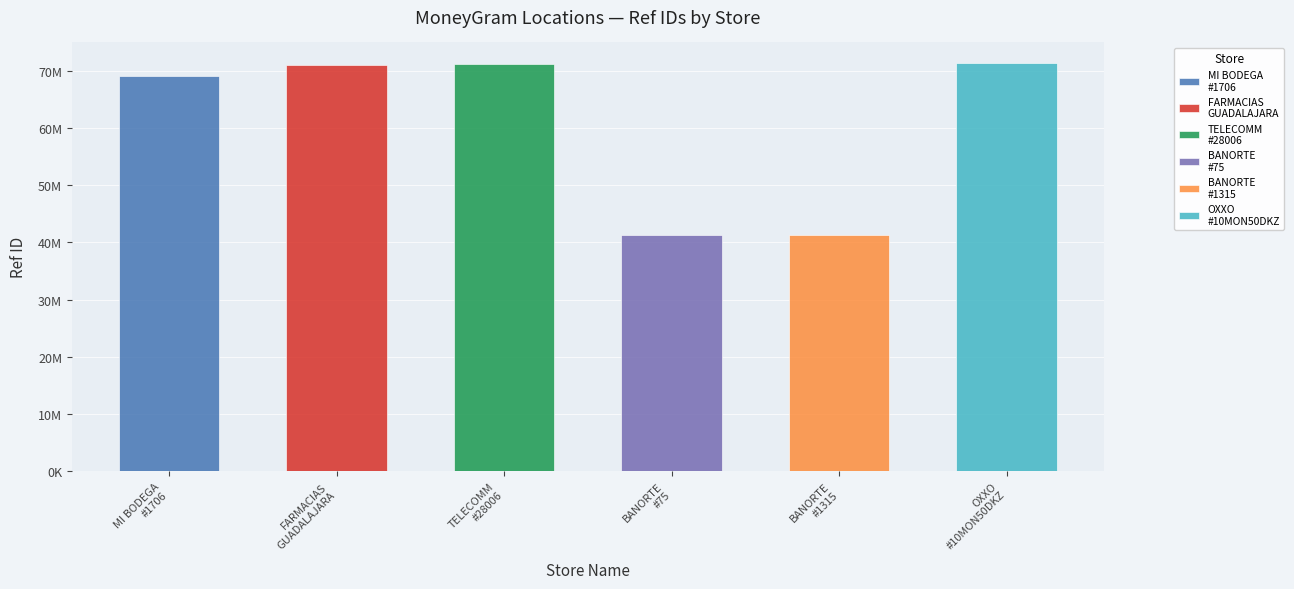

List the labels in order of value, largest first.

OXXO
#10MON50DKZ, TELECOMM
#28006, FARMACIAS
GUADALAJARA, MI BODEGA
#1706, BANORTE
#1315, BANORTE
#75